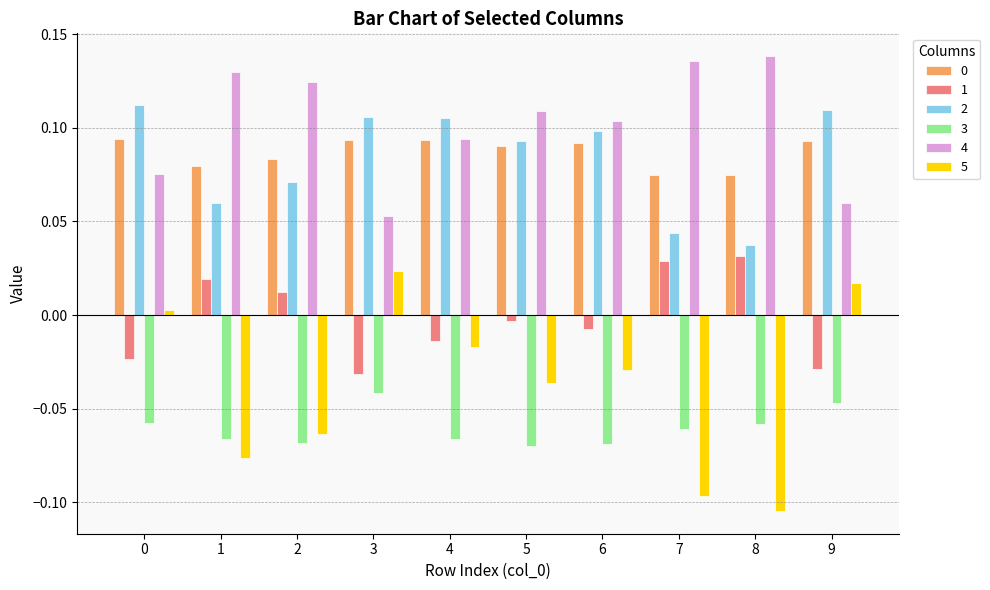

True or false: 4 has a value of 0.1 at 4.

True